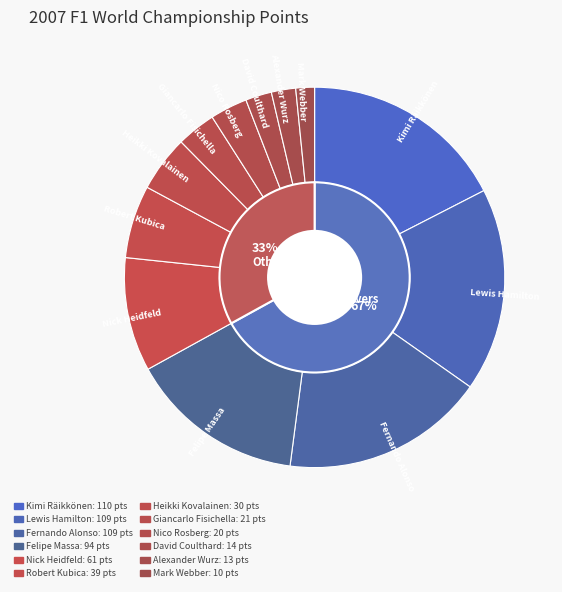

The Giancarlo Fisichella slice represents 13% of the pie. True or false?

False